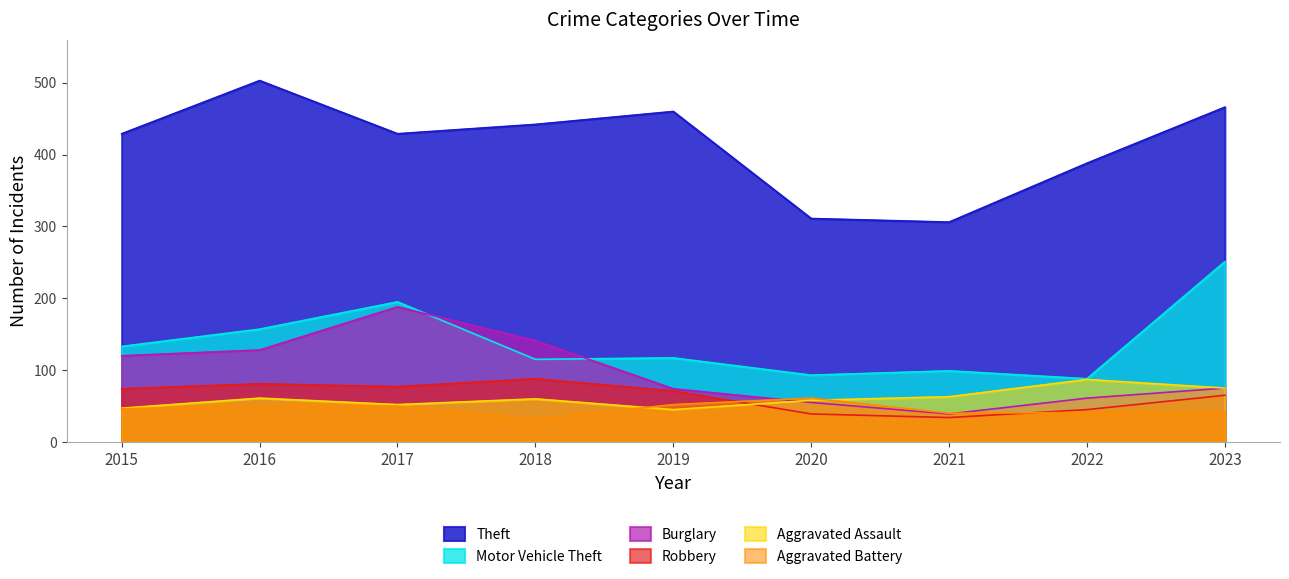

True or false: Motor Vehicle Theft and Aggravated Assault cross at least once.

False